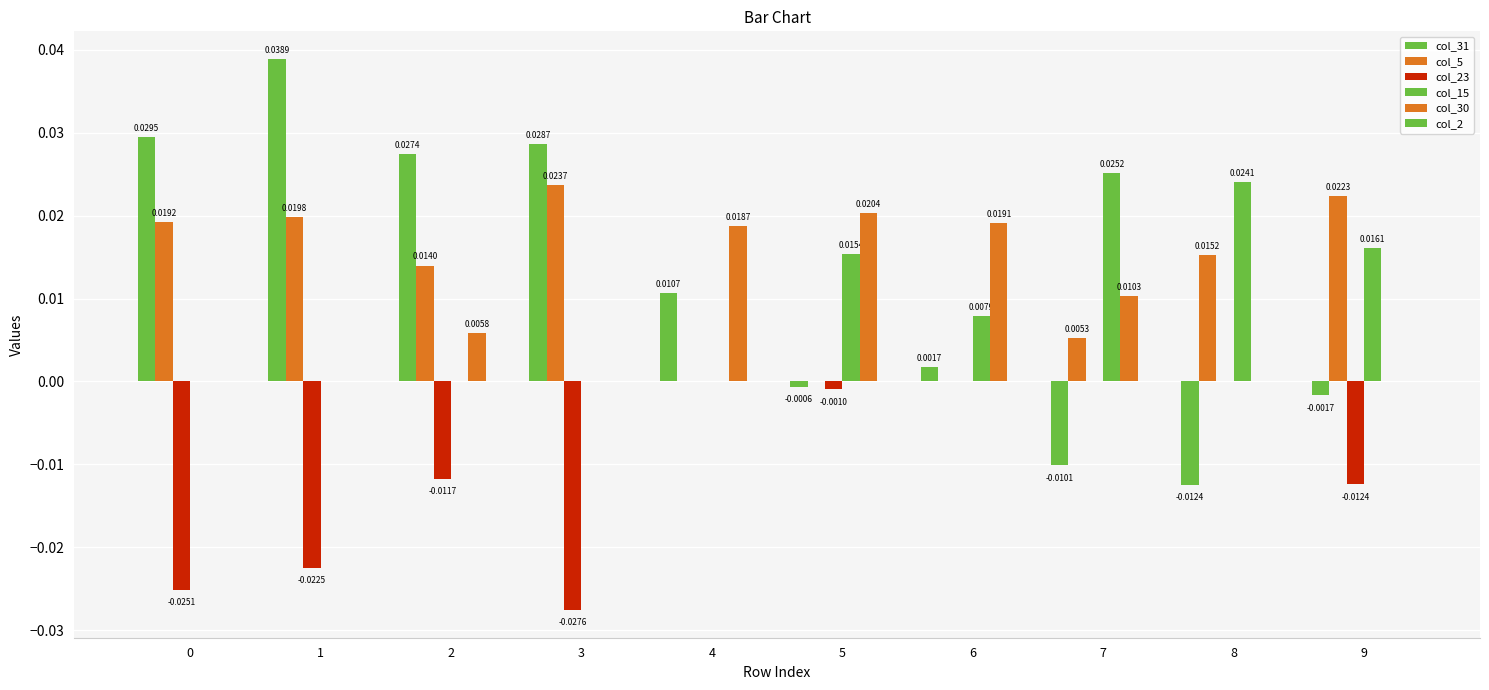

Does the chart contain stacked bars?

No